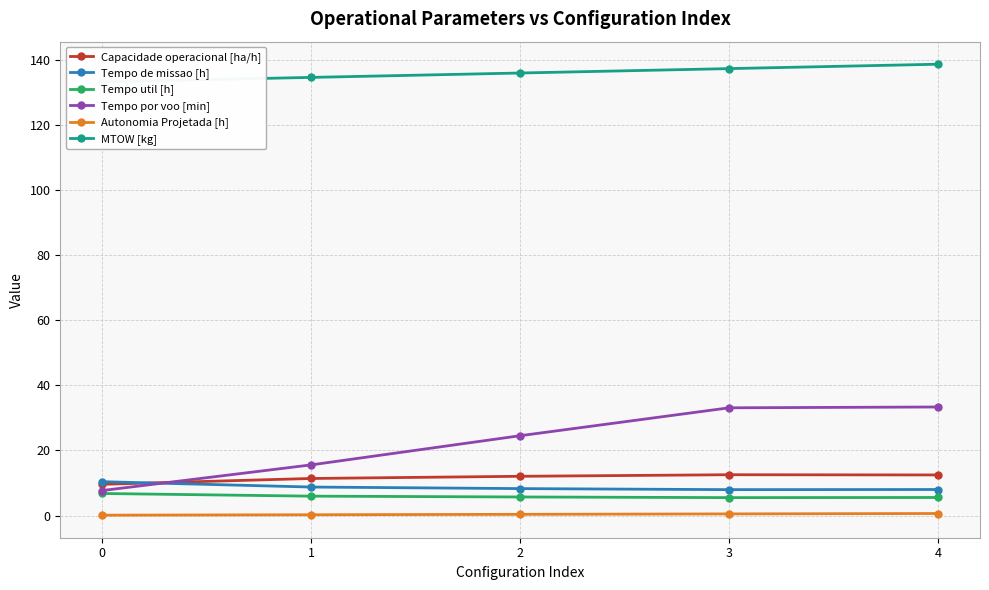

The value of Tempo por voo [min] at 2 is 24.5. True or false?

True